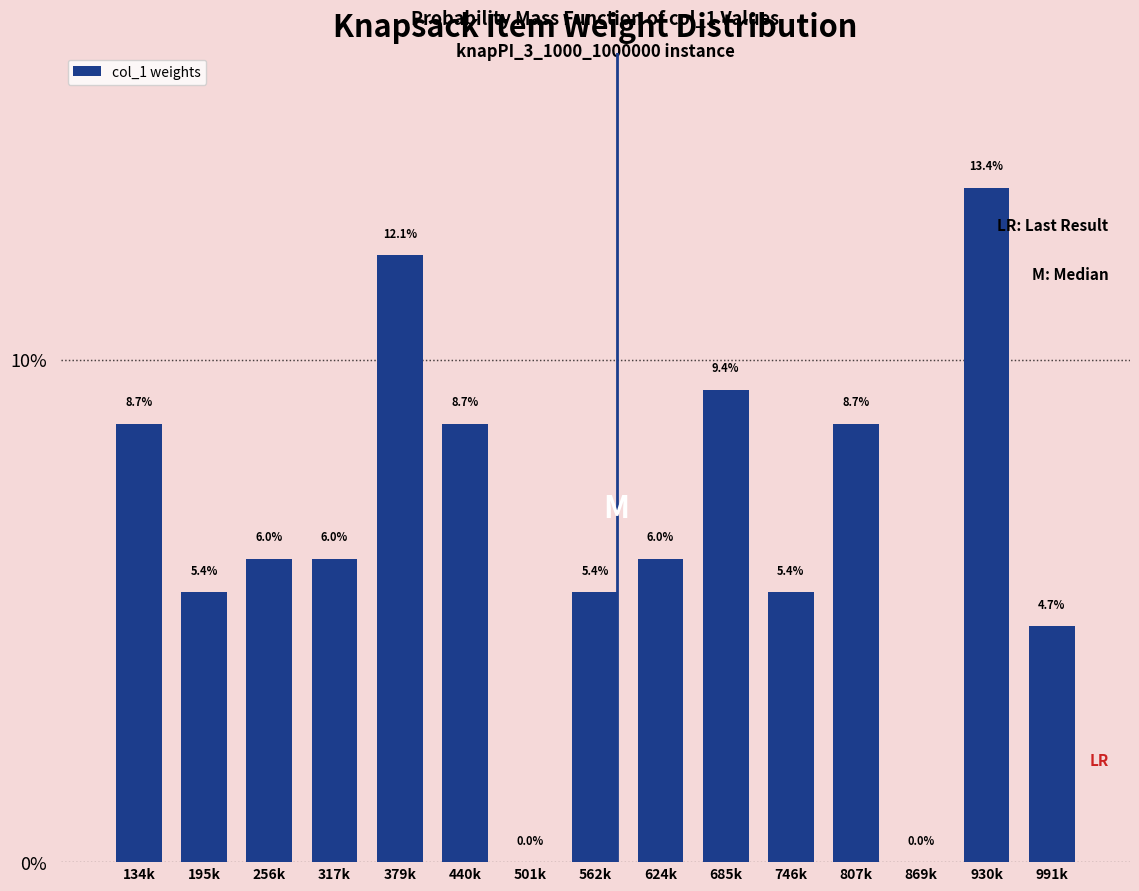

Reading left to right, extract all data points from this chart.

134k=8.7	195k=5.4	256k=6.0	317k=6.0	379k=12.1	440k=8.7	501k=0.0	562k=5.4	624k=6.0	685k=9.4	746k=5.4	807k=8.7	869k=0.0	930k=13.4	991k=4.7